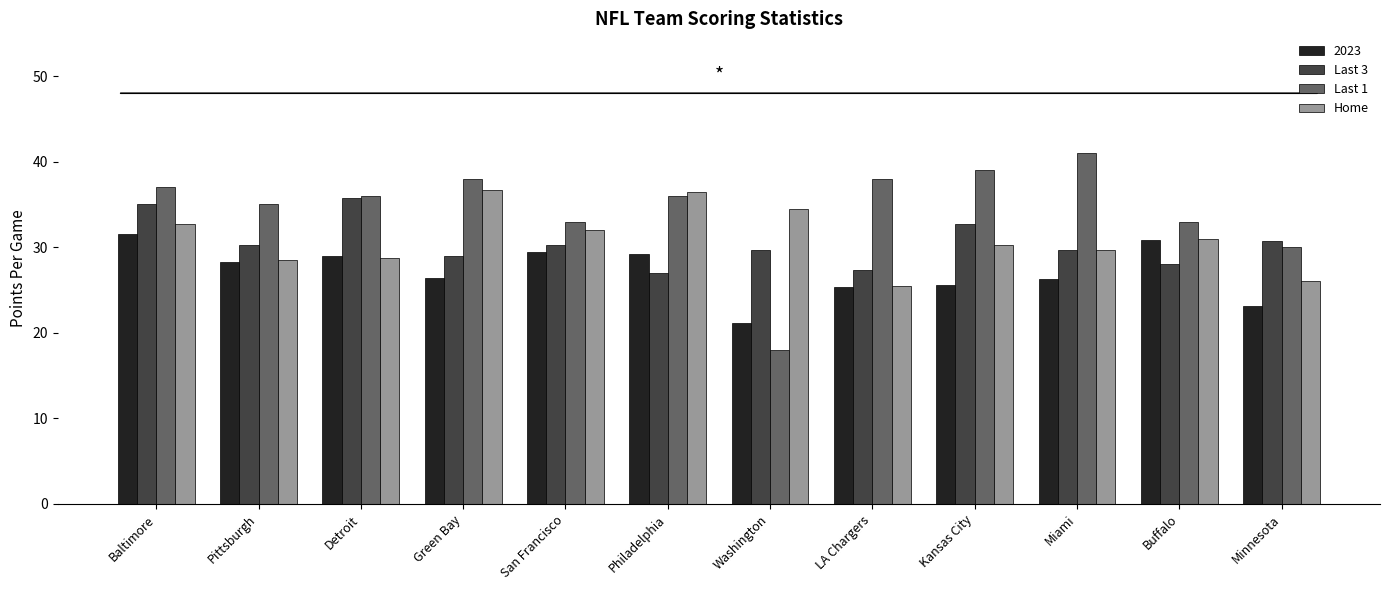

Is it true that Last 3 equals 63.3 at Detroit?

False